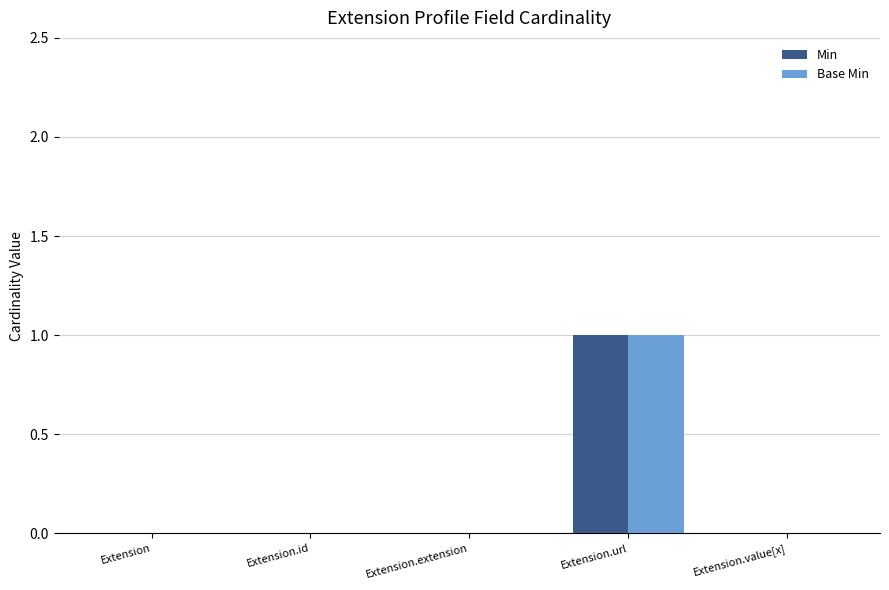

What are all the series names shown in the legend?

Min, Base Min